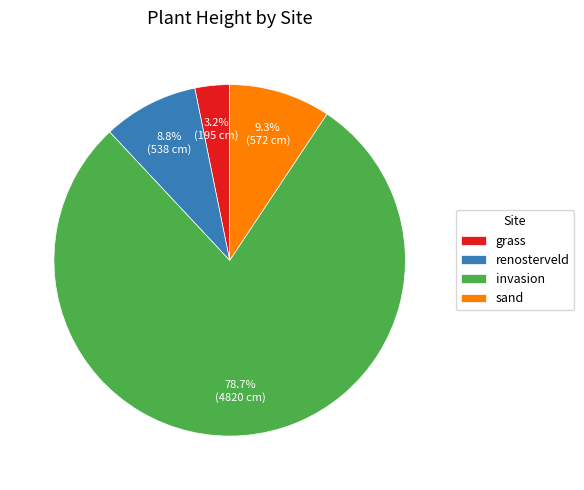

To the nearest percent, what is the average slice percentage?

25%